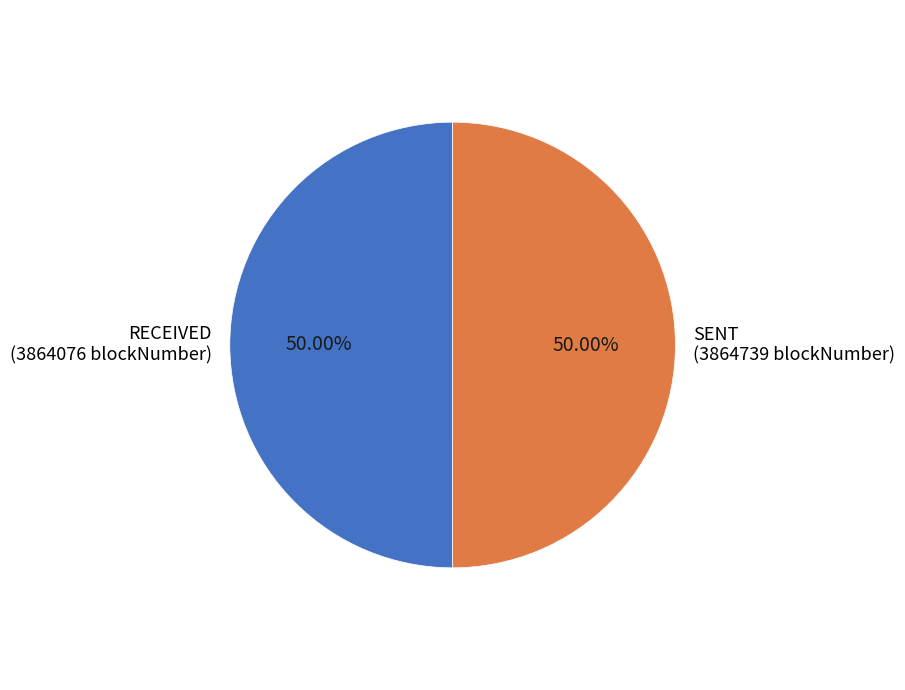

How many slices are in this pie chart?

2